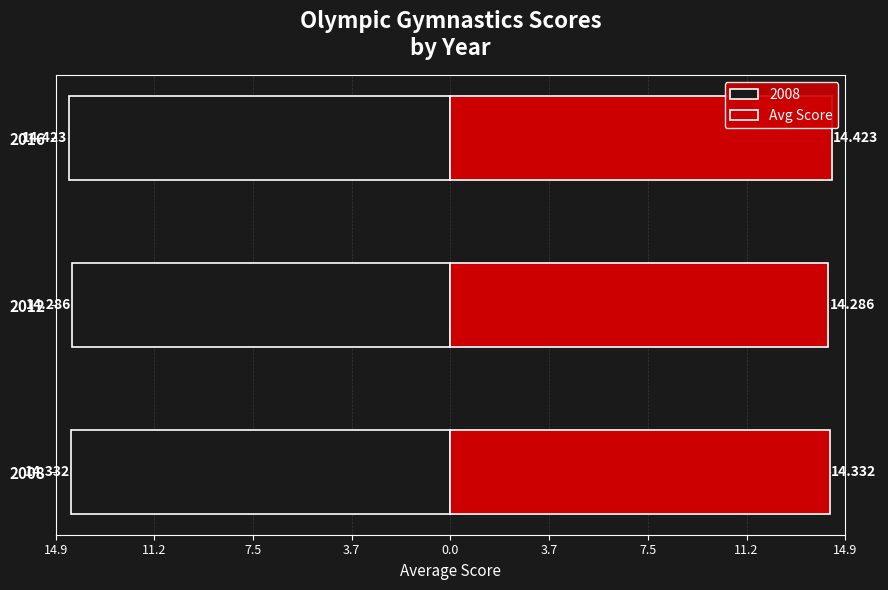

What is the greatest value displayed?

14.4